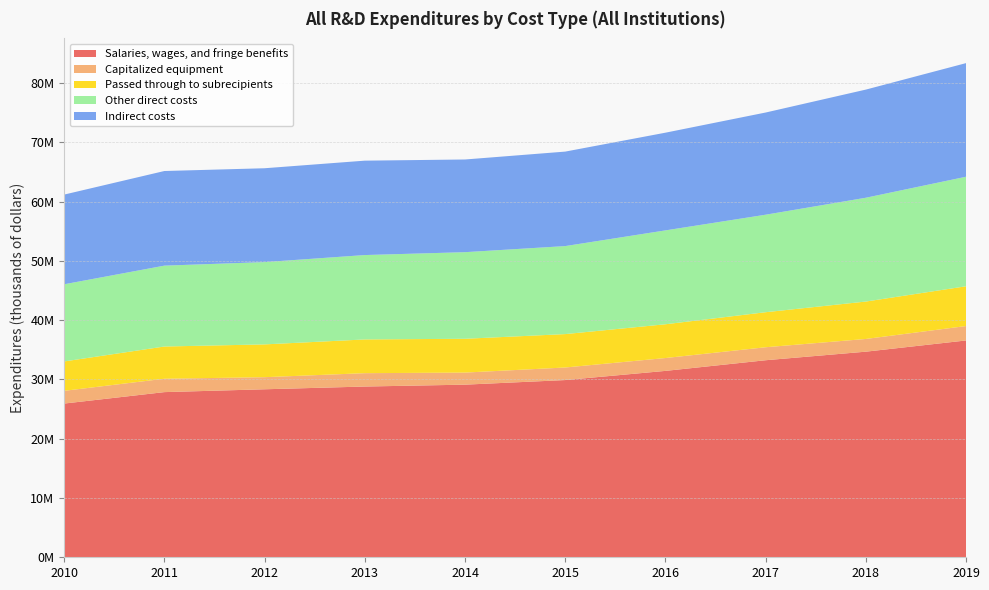

Reading left to right, transcribe all the data shown in this chart.

Salaries, wages, and fringe benefits: 2010=25929799	2011=27860610	2012=28339070	2013=28802181	2014=29118462	2015=29894812	2016=31441635	2017=33238860	2018=34683542	2019=36575206
Capitalized equipment: 2010=2148421	2011=2256025	2012=2040534	2013=2254429	2014=2036393	2015=2119860	2016=2169161	2017=2191021	2018=2144436	2019=2433525
Passed through to subrecipients: 2010=4956929	2011=5436850	2012=5531421	2013=5689087	2014=5702916	2015=5633830	2016=5694423	2017=5909986	2018=6311278	2019=6708143
Other direct costs: 2010=13018530	2011=13641660	2012=13883373	2013=14236081	2014=14610380	2015=14846655	2016=15837818	2017=16447932	2018=17511663	2019=18478232
Indirect costs: 2010=15126961	2011=15962826	2012=15831153	2013=15923675	2014=15634417	2015=15937714	2016=16479572	2017=17236233	2018=18241780	2019=19164935